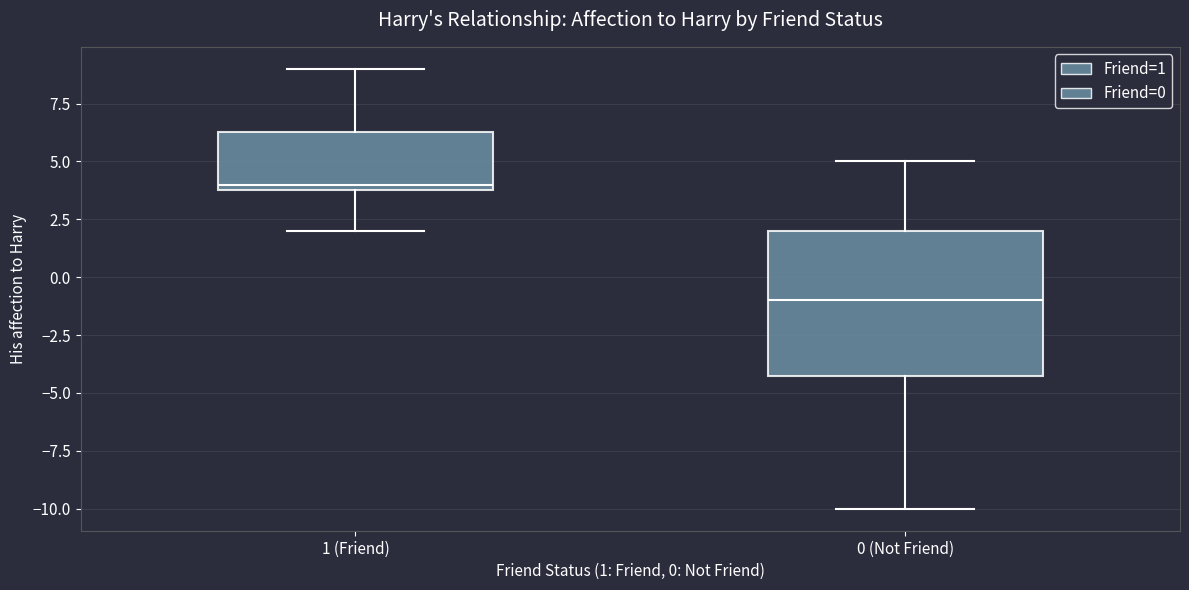

Where does the median line of the box for 0 (Not Friend) sit on the y-axis? The values are not printed on the chart, so give them approximately, as read against the axis.

-1.0